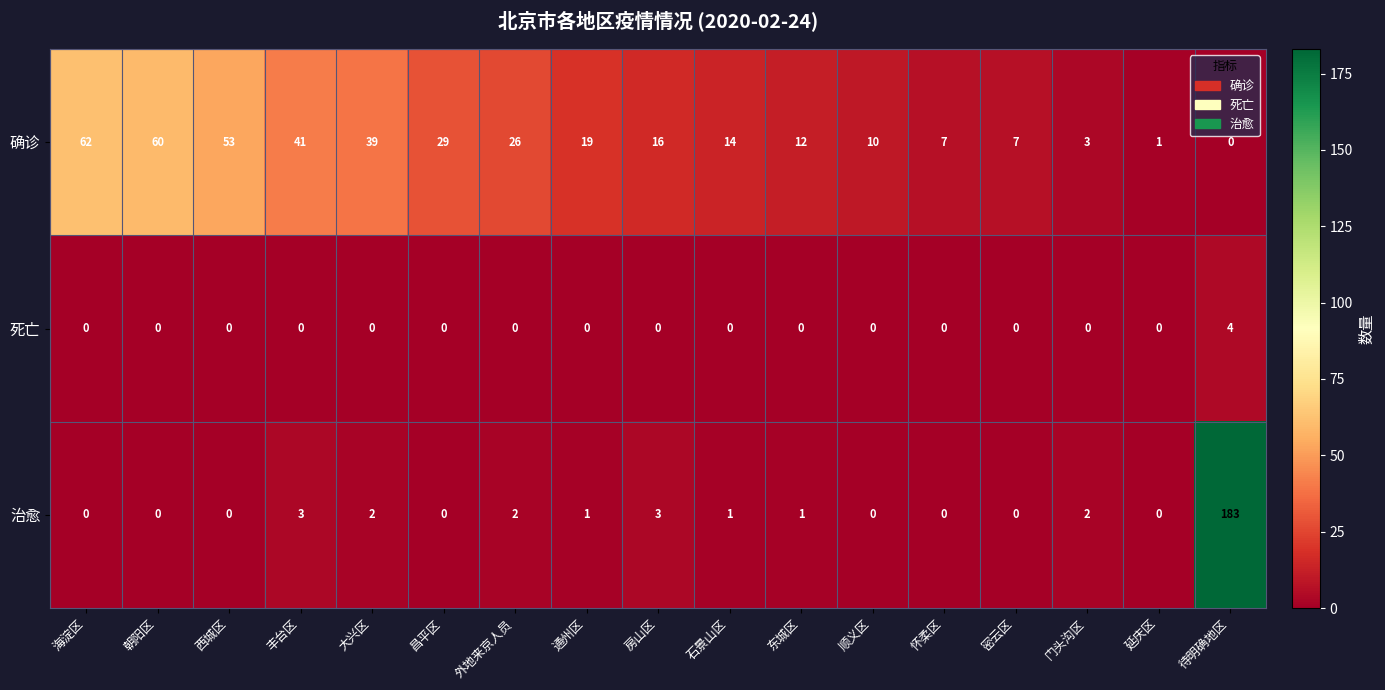

At which category is the sum across all series the highest?

待明确地区